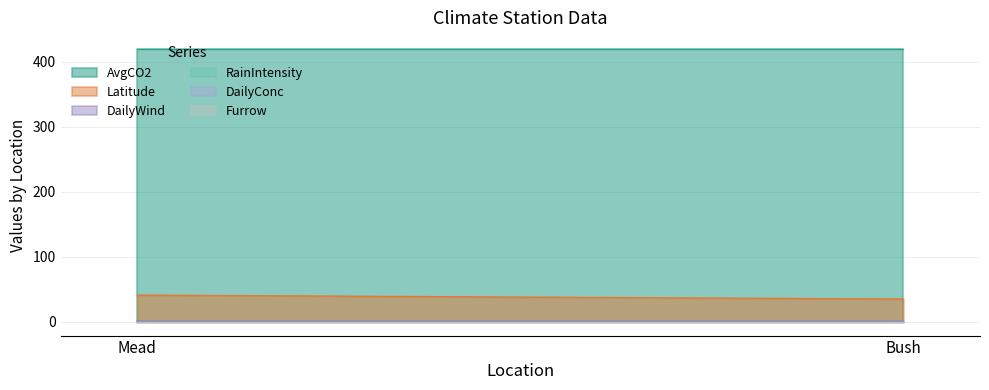

Reading right to left, what are all the values shown in this chart?

AvgCO2: 420.0	420.0
Latitude: 35.2	41.2
DailyWind: 1.0	1.0
RainIntensity: 0.0	0.0
DailyConc: 0.0	0.0
Furrow: 0.0	0.0